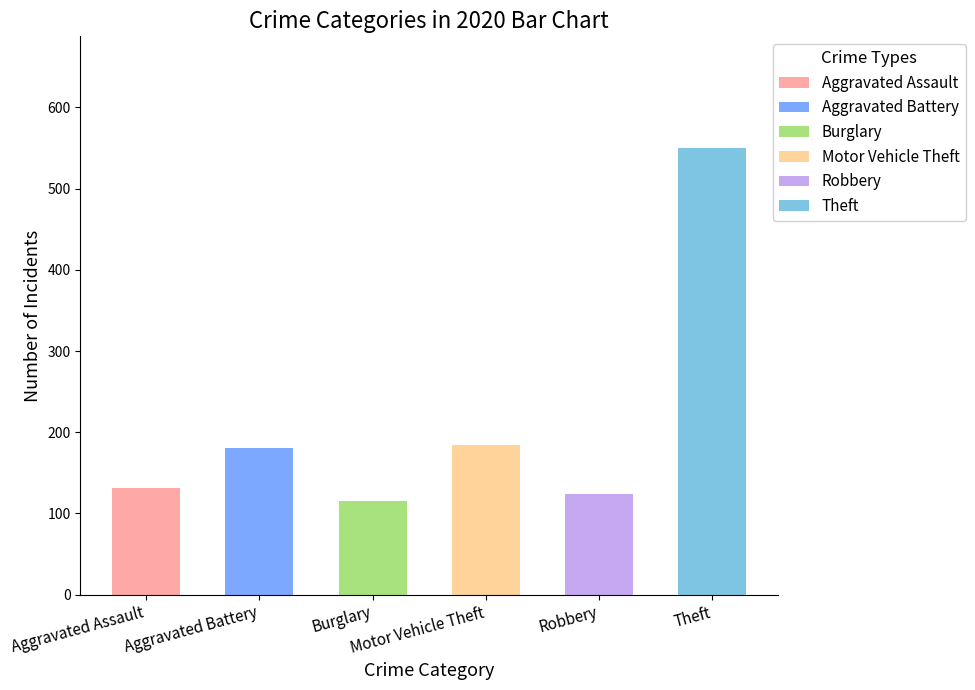

Which series has the largest range (max minus min)?

Theft